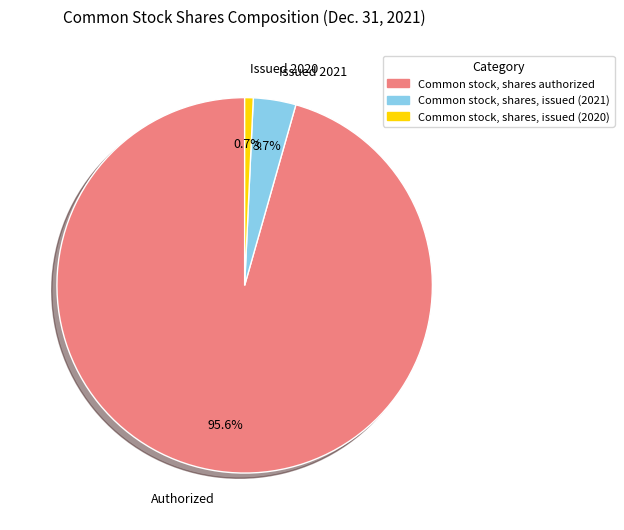

What percentage is the Common stock, shares, issued (2020) slice, to the nearest percent?

1%